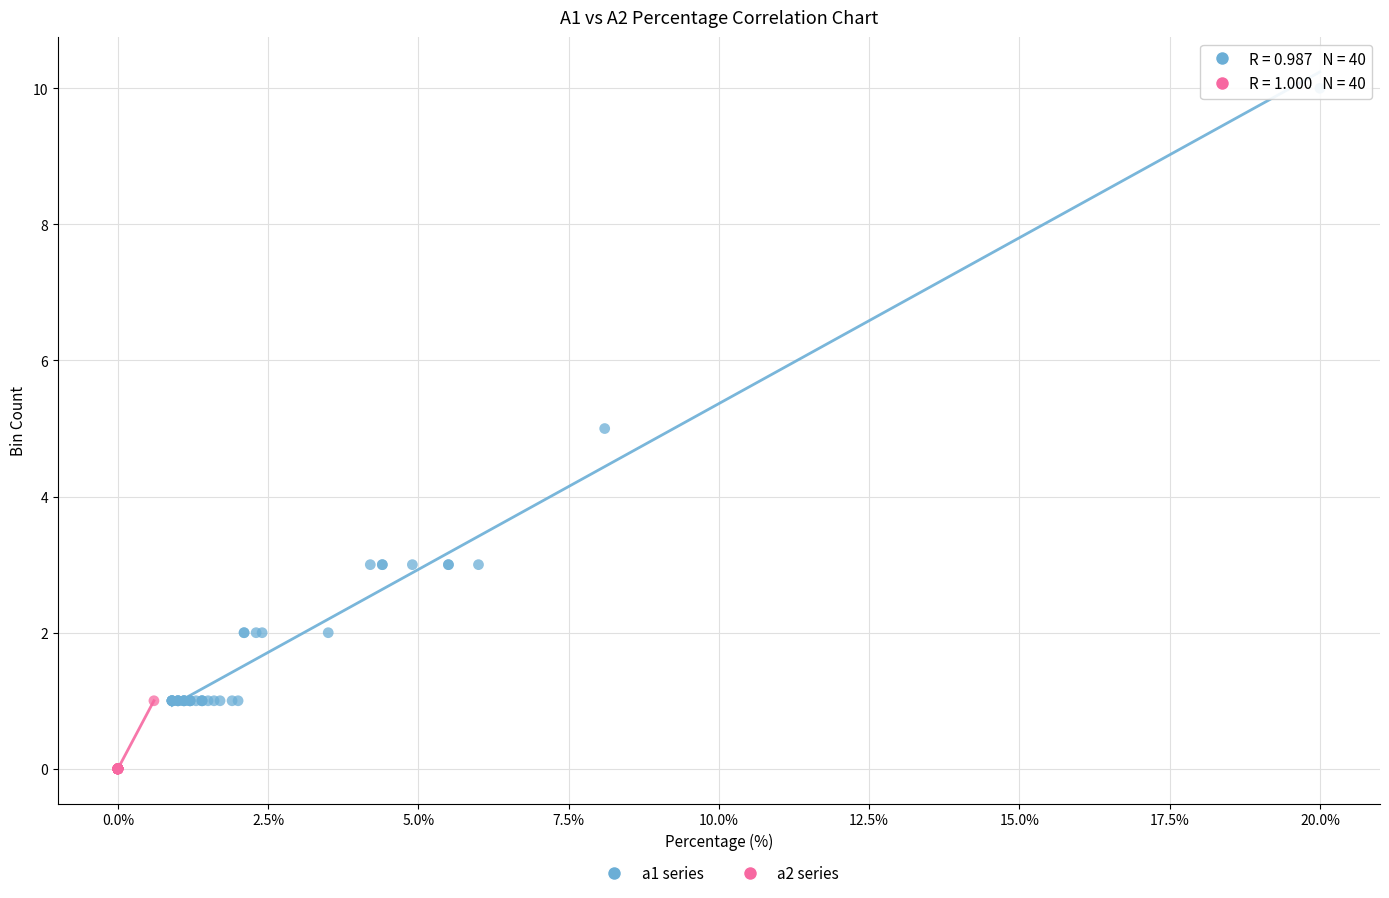

Which series contains the lowest Y value?

a2 series